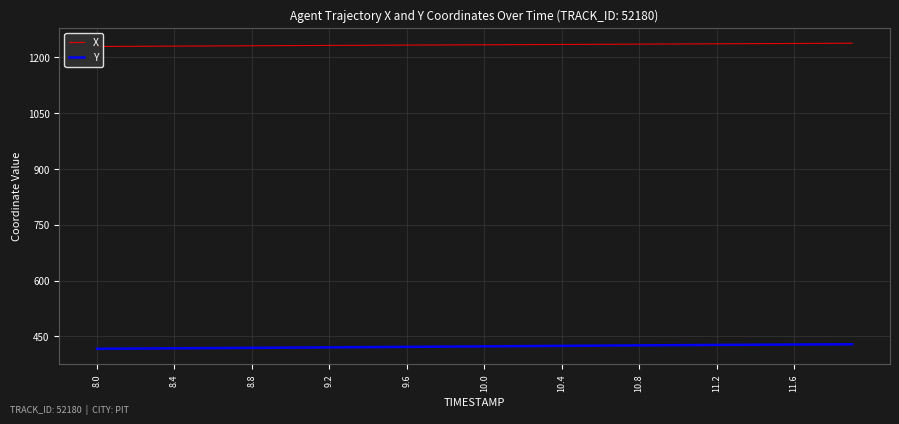

True or false: Y and X cross at least once.

False